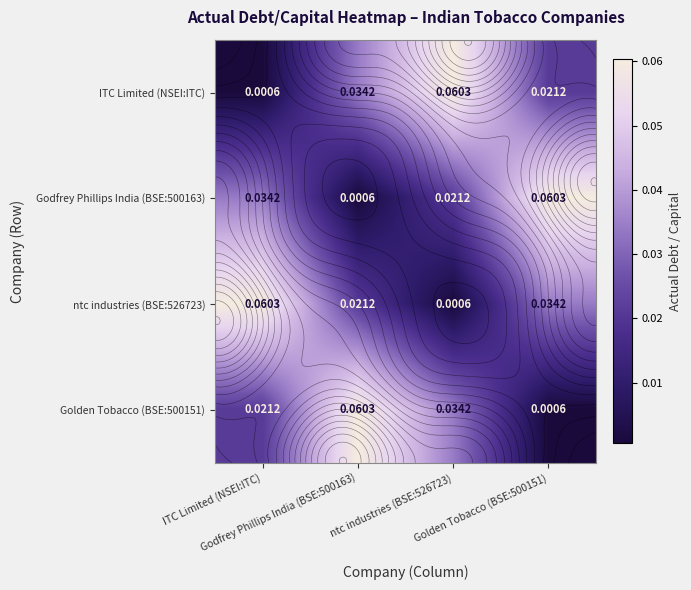

Rank the series by their maximum value, from lowest to highest.

ITC Limited (NSEI:ITC), Godfrey Phillips India (BSE:500163), ntc industries (BSE:526723), Golden Tobacco (BSE:500151)